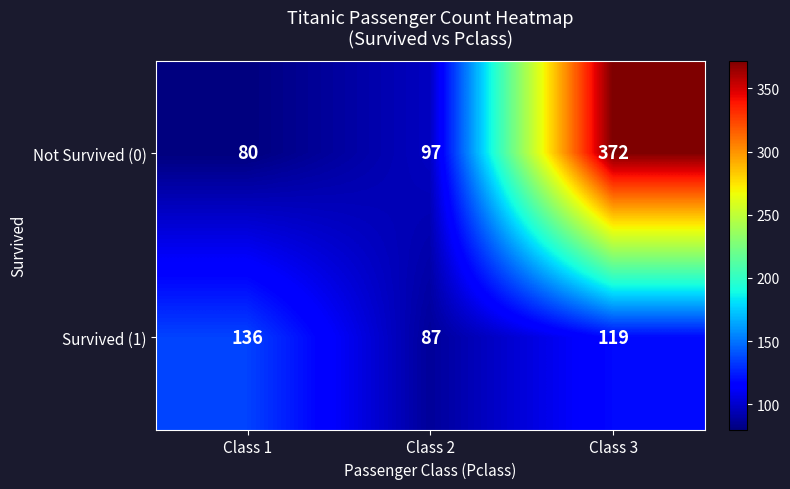

Rank the series by their maximum value, from highest to lowest.

Not Survived (0), Survived (1)